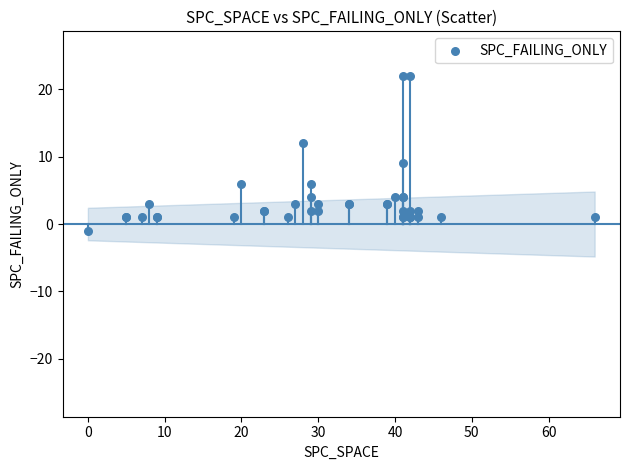

What Y value in the scatter plot is closest to 10?

9